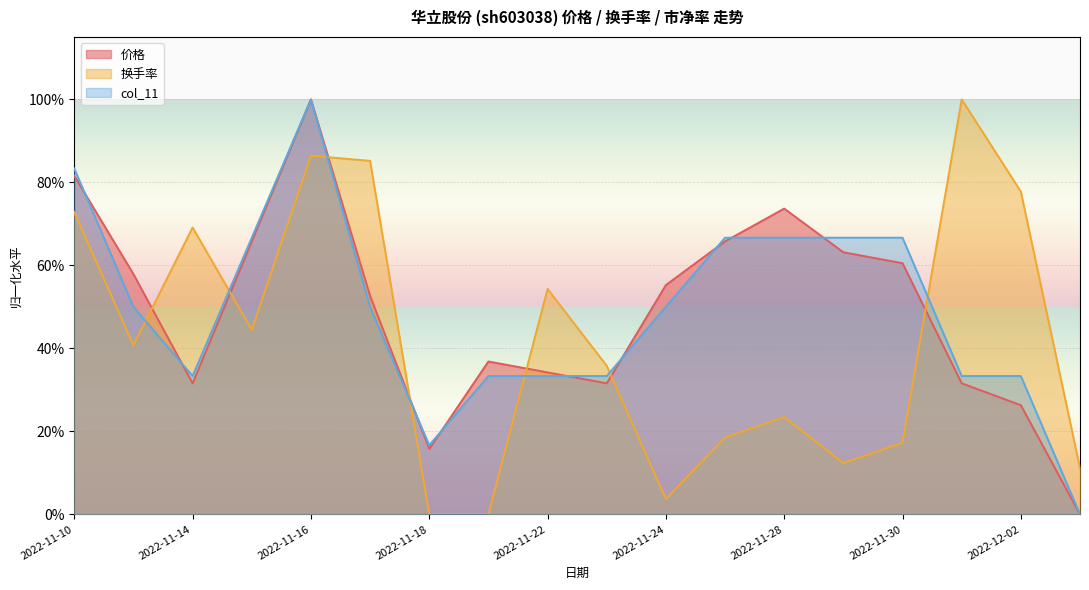

Which series changed the most between 2022-12-02 and 2022-12-05?

换手率